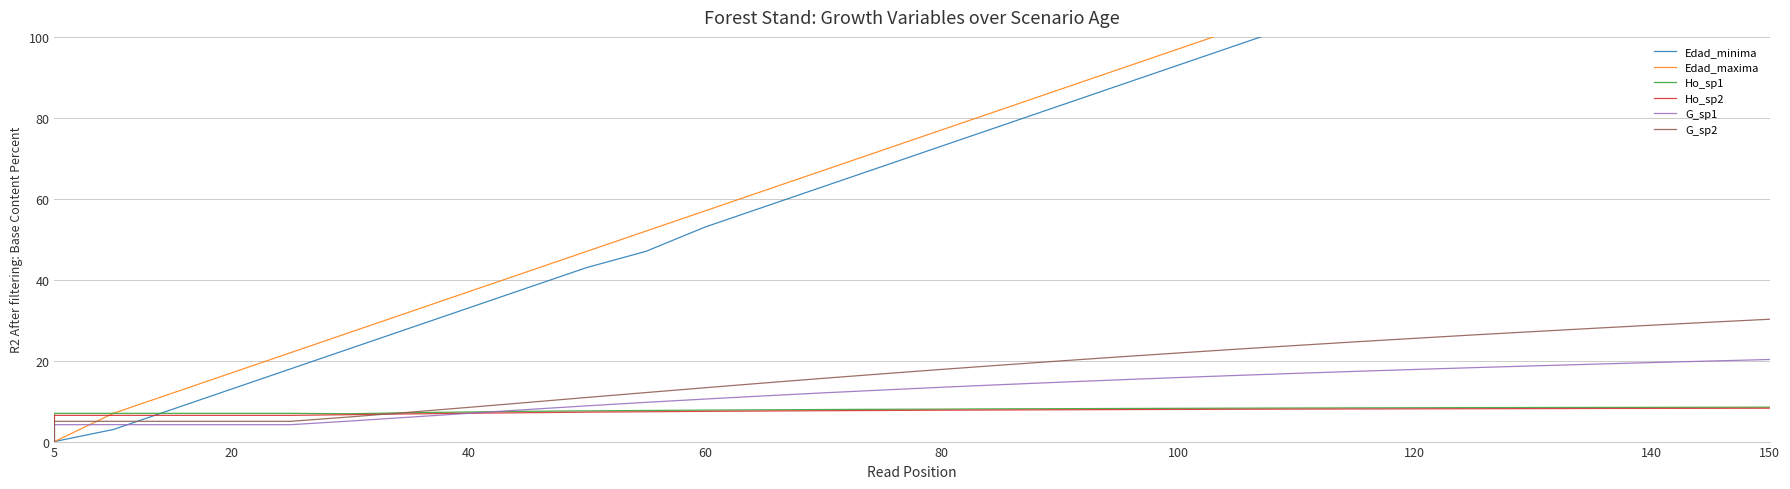

Reading left to right, extract all data points from this chart.

Edad_minima: 0.0	0.0	3.0	8.0	13.0	18.0	23.0	28.0	33.0	38.0	43.0	47.0	53.0	58.0	63.0	68.0	73.0	78.0	83.0	88.0	93.0	98.0	103.0	108.0	113.0	118.0	123.0	128.0	133.0	138.0	143.0
Edad_maxima: 0.0	0.0	7.0	12.0	17.0	22.0	27.0	32.0	37.0	42.0	47.0	52.0	57.0	62.0	67.0	72.0	77.0	82.0	87.0	92.0	97.0	102.0	107.0	112.0	117.0	122.0	127.0	132.0	137.0	142.0	147.0
Ho_sp1: 0.0	7.0	7.0	7.0	7.0	7.0	6.9	7.1	7.3	7.5	7.6	7.7	7.8	7.8	7.9	8.0	8.0	8.1	8.1	8.2	8.2	8.3	8.3	8.3	8.4	8.4	8.4	8.4	8.5	8.5	8.5
Ho_sp2: 0.0	6.5	6.5	6.5	6.5	6.5	6.7	6.8	7.0	7.1	7.3	7.4	7.5	7.5	7.6	7.7	7.8	7.8	7.9	7.9	8.0	8.0	8.0	8.1	8.1	8.1	8.2	8.2	8.2	8.2	8.2
G_sp1: 0.0	4.2	4.2	4.2	4.2	4.2	5.1	6.0	7.0	7.9	8.8	9.7	10.5	11.3	12.0	12.7	13.4	14.1	14.7	15.3	15.8	16.4	16.9	17.4	17.8	18.3	18.7	19.1	19.5	19.9	20.3
G_sp2: 0.0	5.0	5.0	5.0	5.0	5.0	6.1	7.2	8.4	9.7	10.9	12.1	13.3	14.5	15.6	16.7	17.8	18.9	19.9	20.9	21.9	22.8	23.8	24.6	25.5	26.4	27.2	28.0	28.8	29.5	30.2